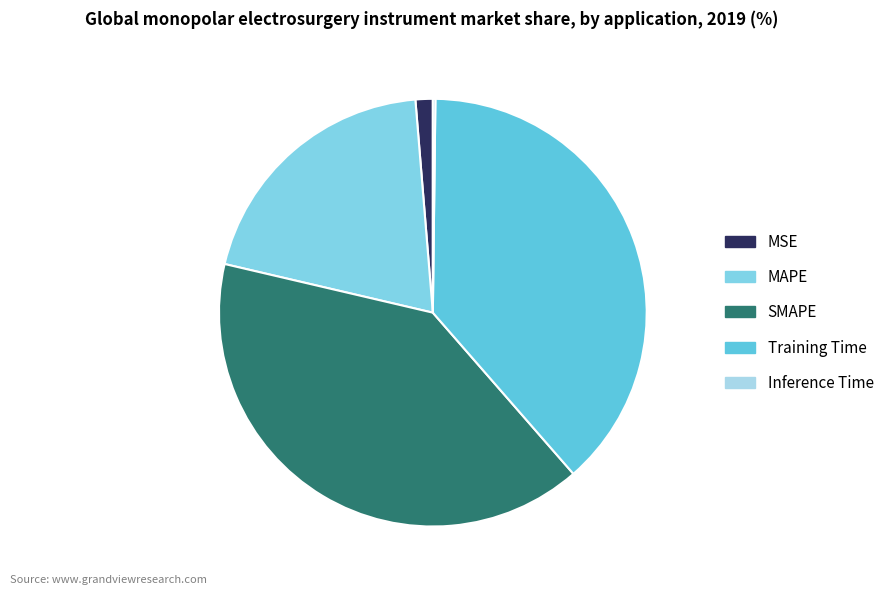

What percentage is the MSE slice, to the nearest percent?

1%